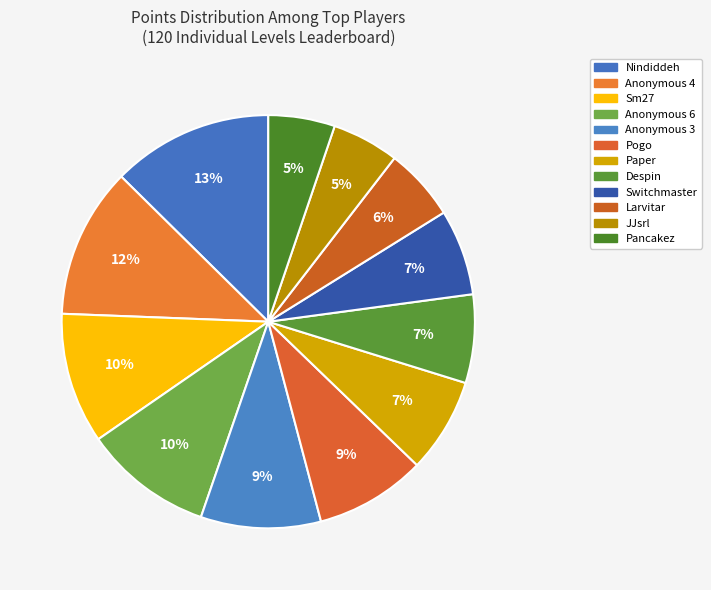

Rank the categories by value from highest to lowest.

Nindiddeh, Anonymous 4, Sm27, Anonymous 6, Anonymous 3, Pogo, Paper, Despin, Switchmaster, Larvitar, JJsrl, Pancakez